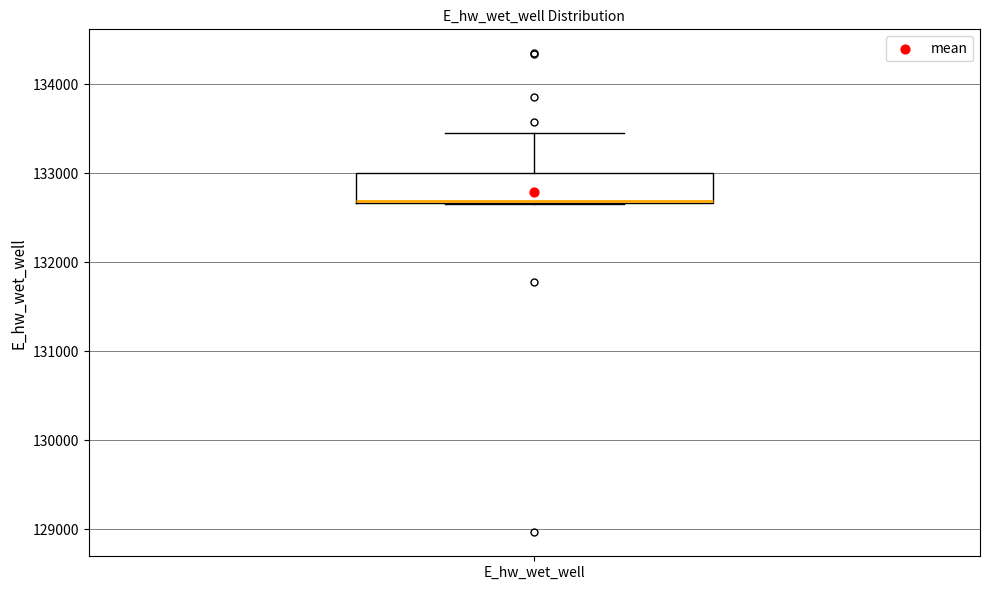

Transcribe this box plot: give where the median line is, the range the box spans, and where the two whiskers end, as read against the y-axis. The values are not printed on the chart, so give them approximately, as read against the axis.

median 132700, box 132700 to 133000, whiskers 132700 to 133400